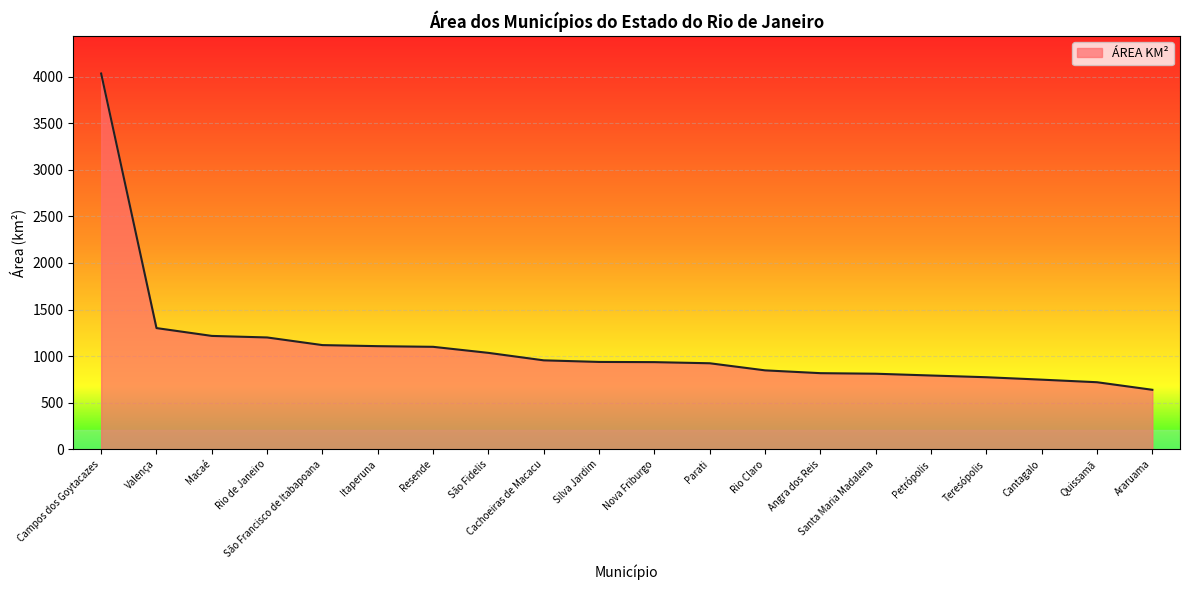

What is the difference between the maximum and minimum values?

3394.2